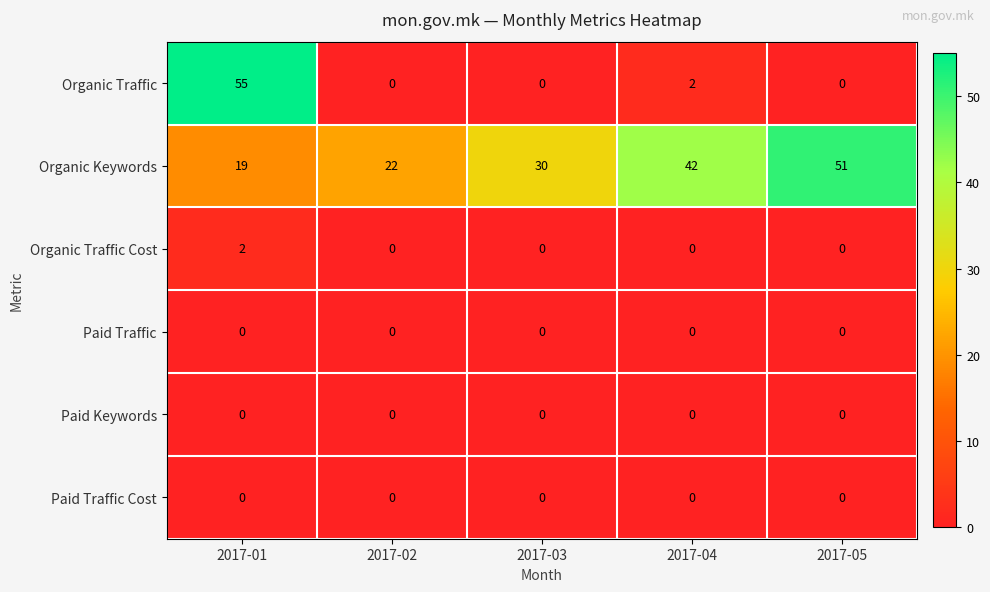

The value of Organic Traffic Cost at 2017-01 is 2. True or false?

True